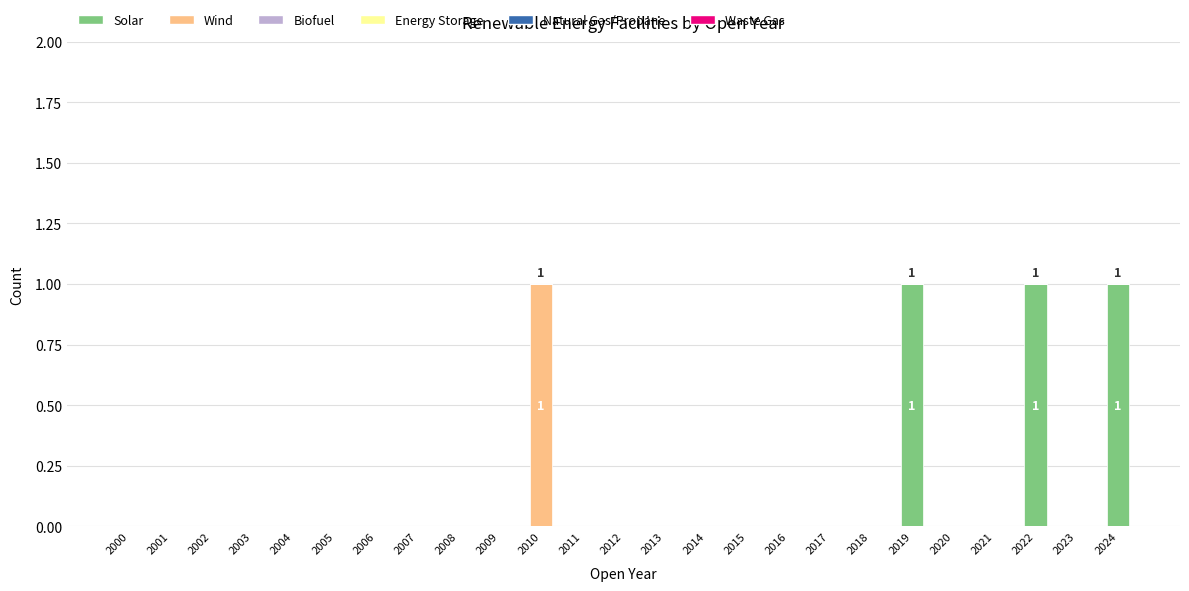

Is it true that Solar equals 0 at 2006?

True